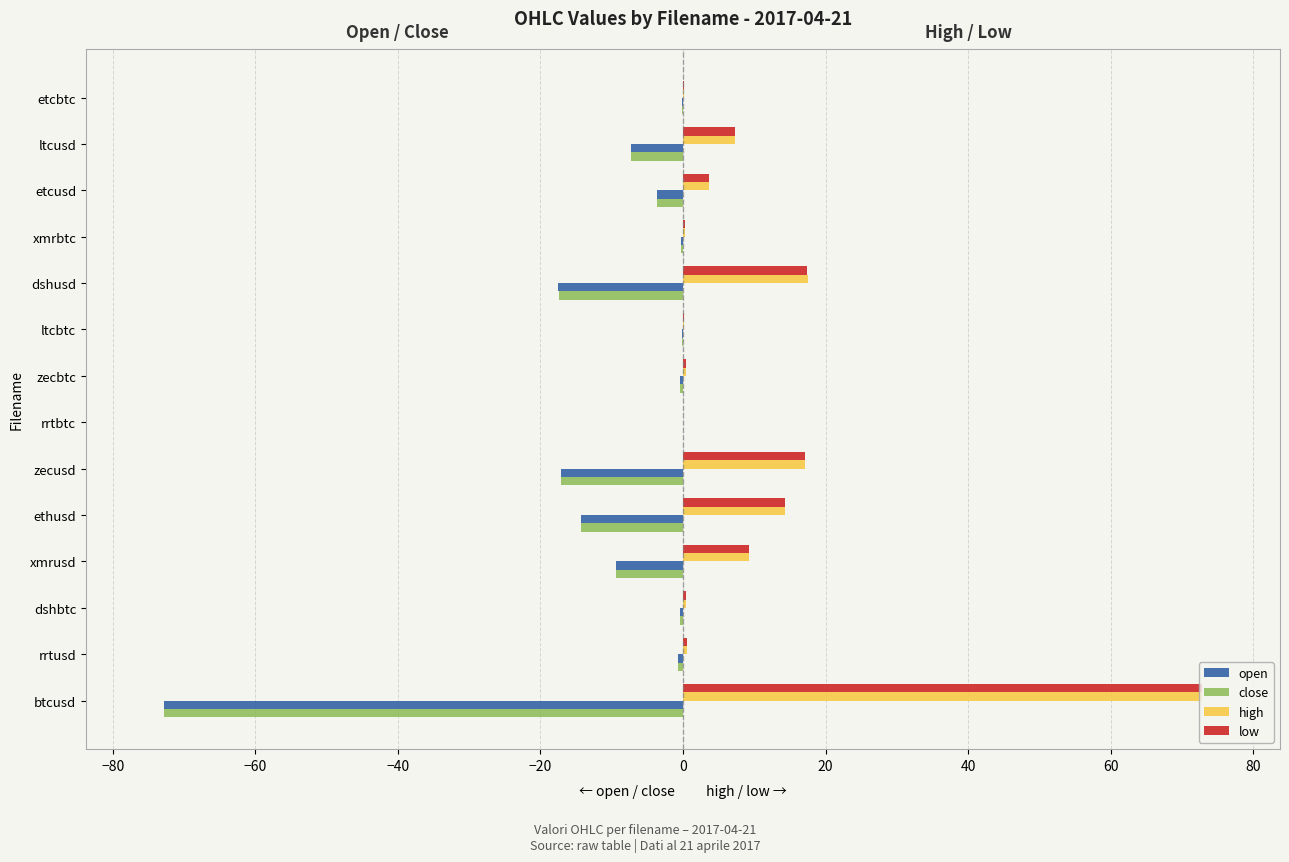

What is the sum of all open values?

-144.2